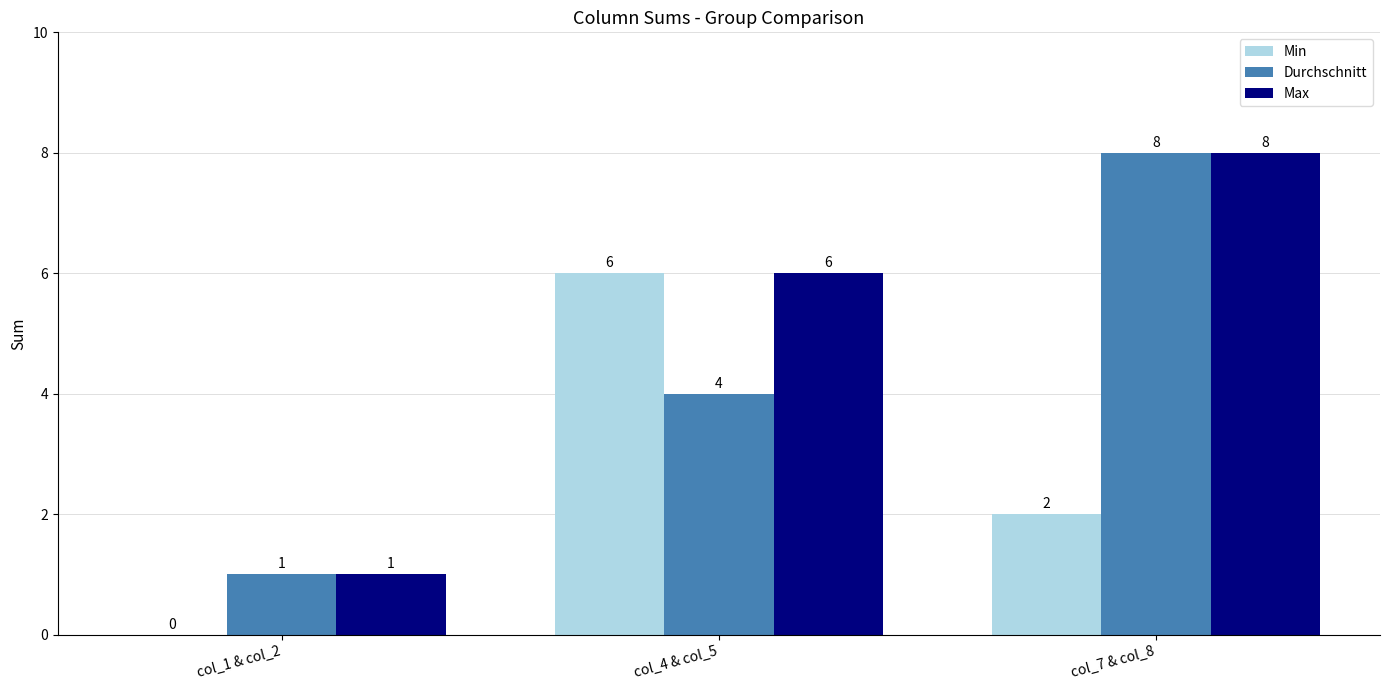

True or false: Max has a value of 8 at col_7 & col_8.

True